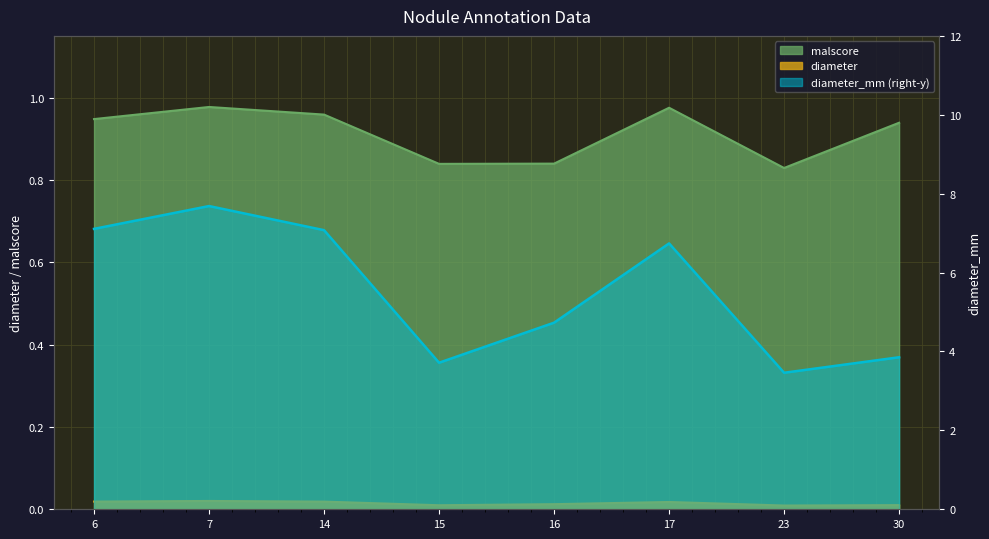

The diameter_mm series shows 3.9 at 30. True or false?

True